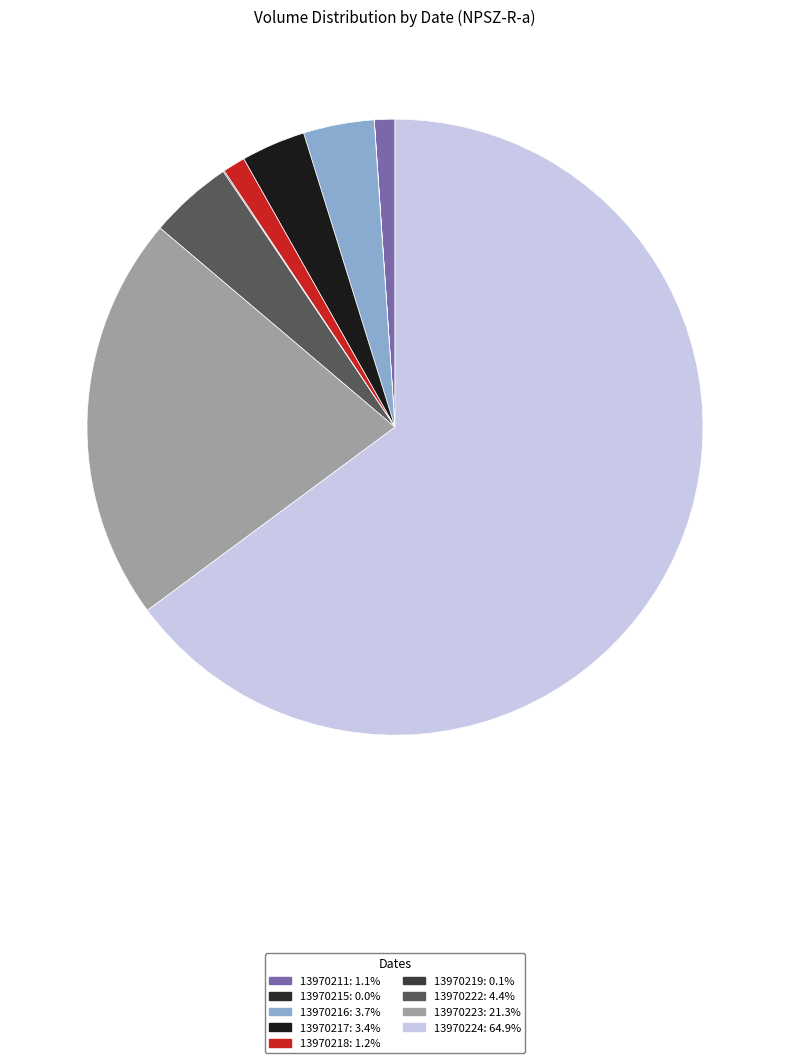

Between 13970215 and 13970222, which is larger?

13970222